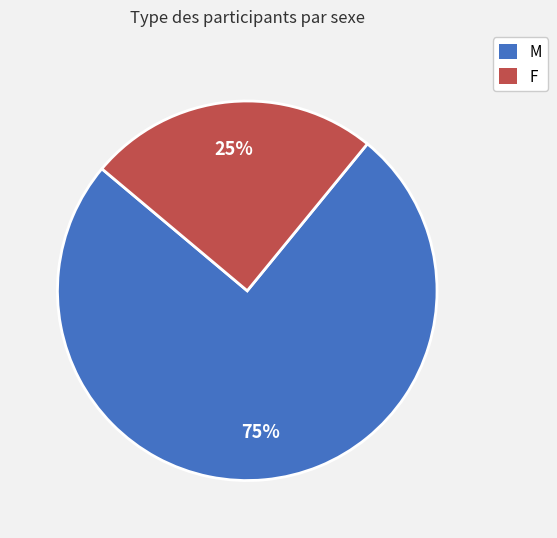

What is the smallest slice in the pie chart?

F